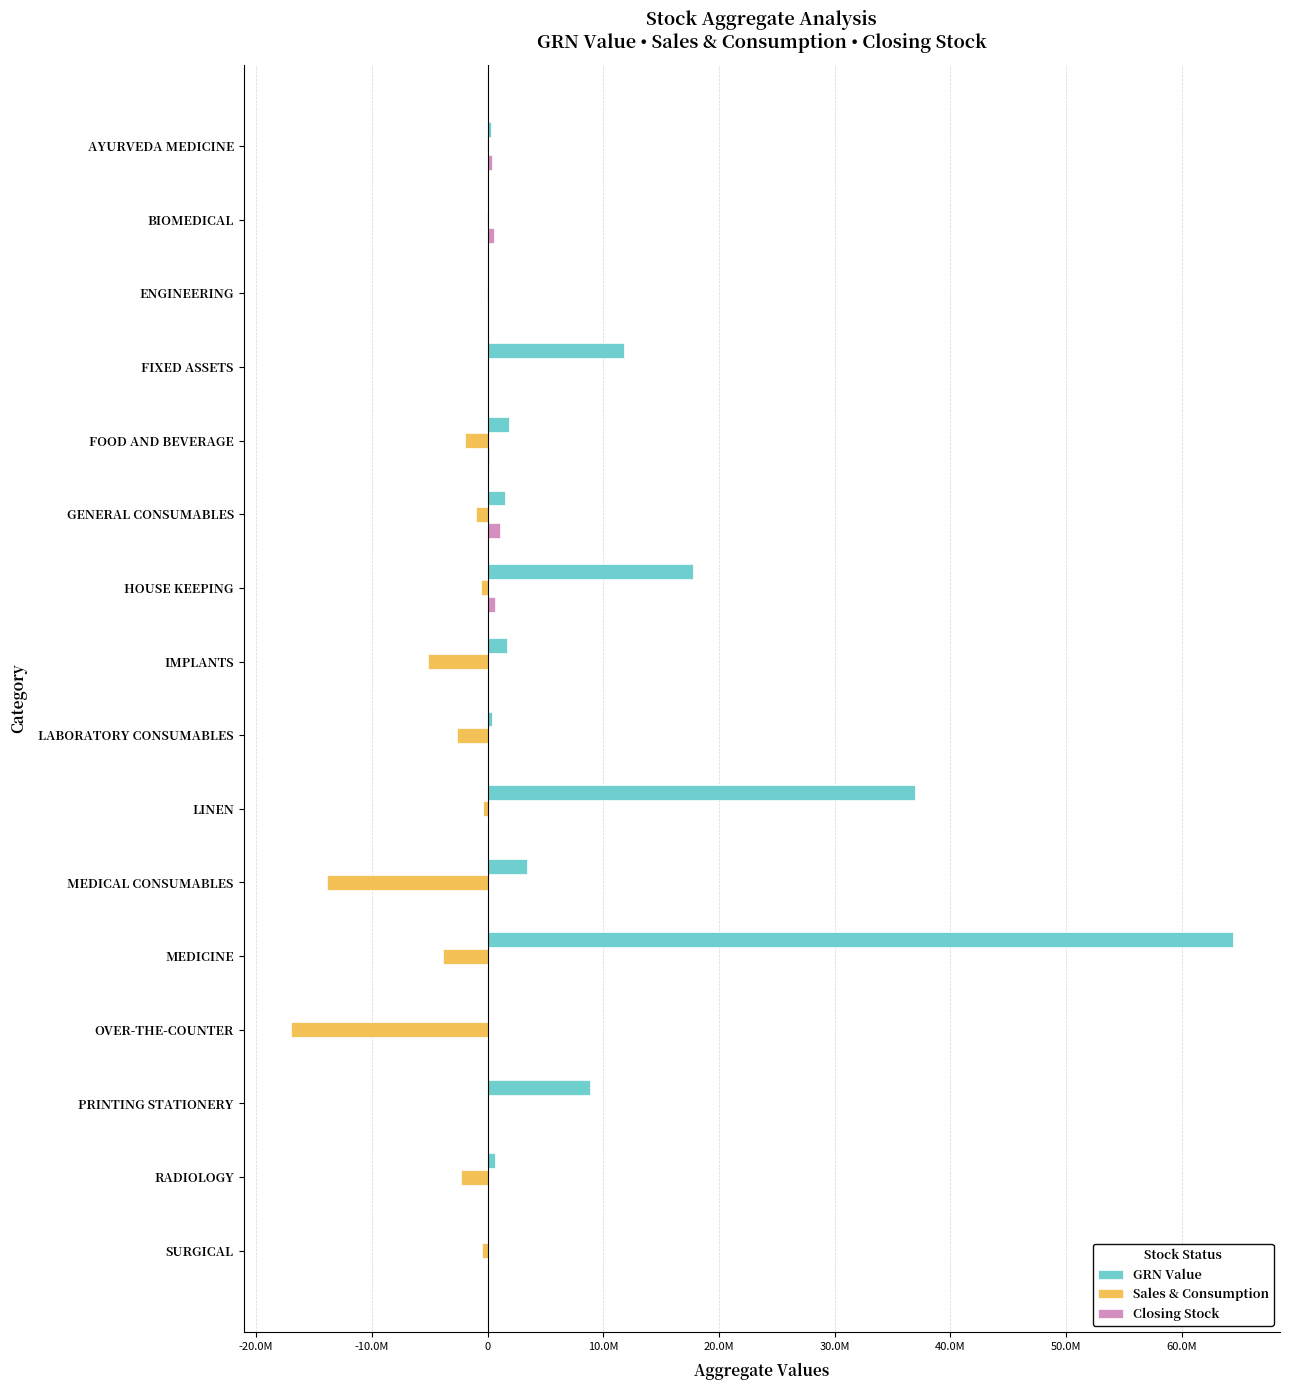

Reading left to right, extract all data points from this chart.

GRN Value: 334928	8496	9491	11810723	1862627	1499989	17775486	1643664	382250	36976584	3380527	64421766	5922	8877221	641705	58985
Sales & Consumption: -12114	-10499	-18270	-1770	-1911542	-1011763	-589293	-5142522	-2610766	-421580	-13848489	-3867933	-17020487	-6549	-2316483	-526788
Closing Stock: 362309	538344	49683	32103	110110	1105816	650775	0	0	0	0	0	0	0	0	0